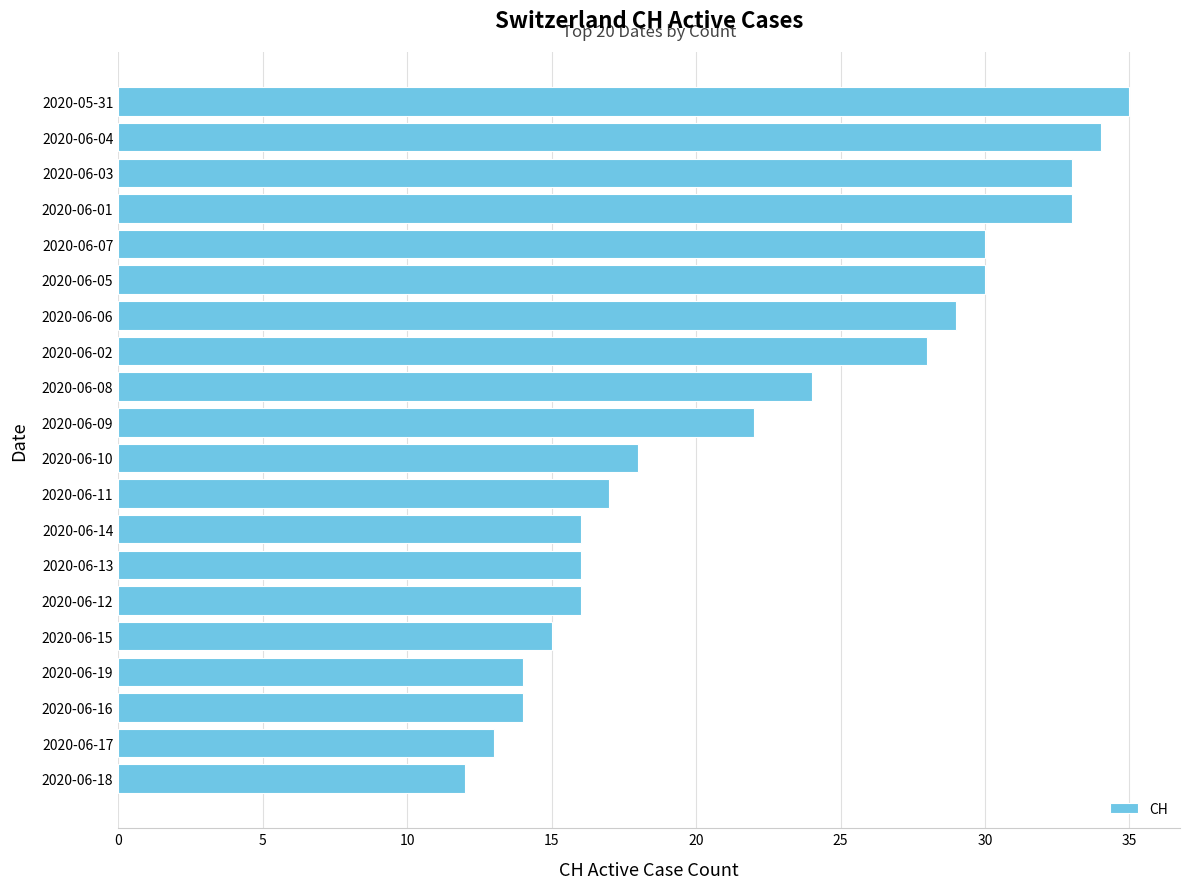

Which has a higher value, 2020-06-15 or 2020-06-13?

2020-06-13